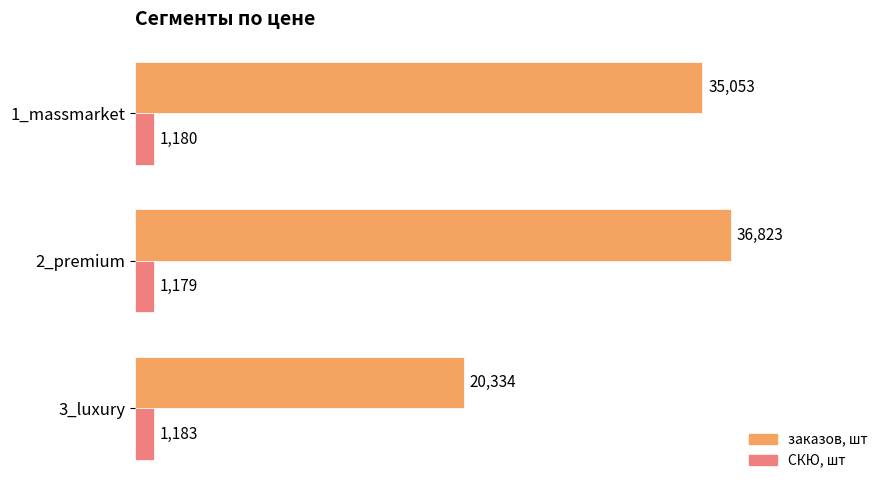

The СКЮ, шт series shows 1180 at 1_massmarket. True or false?

True